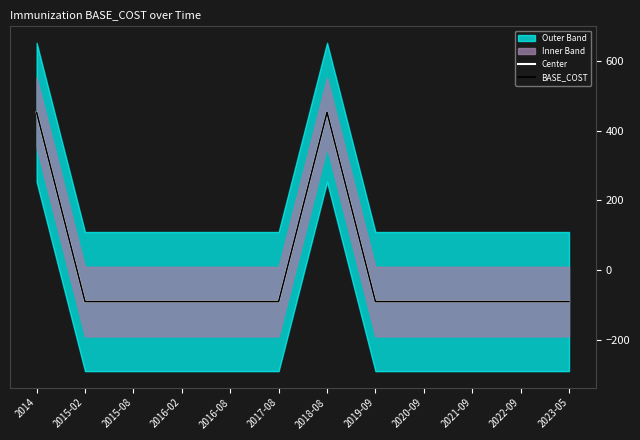

At which label does Center reach its minimum?

2015-02